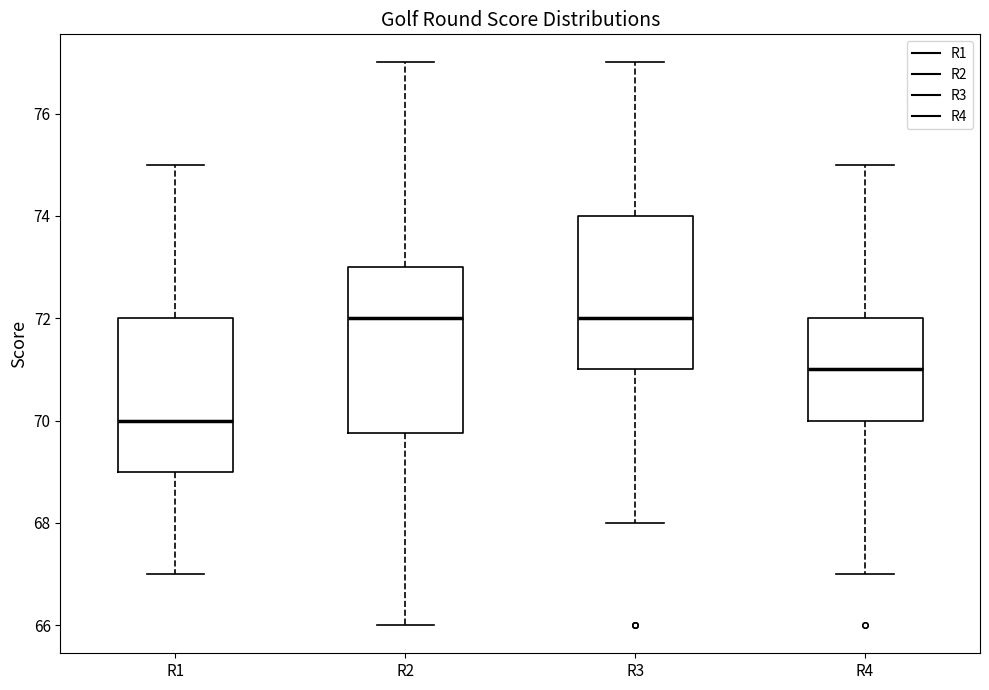

Where does the lower whisker of the box for R4 end on the y-axis? The values are not printed on the chart, so give them approximately, as read against the axis.

67.0